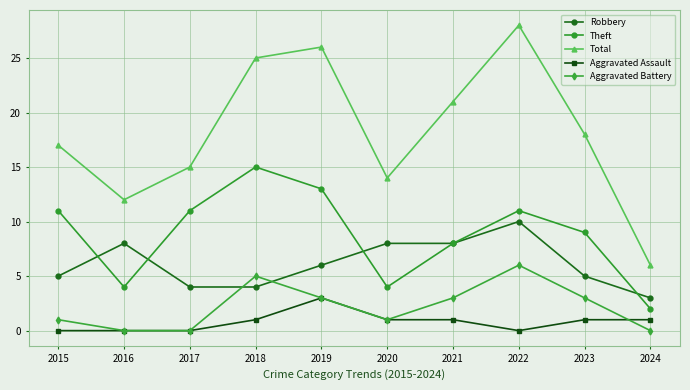

How many interior local valleys does the Theft series have?

2